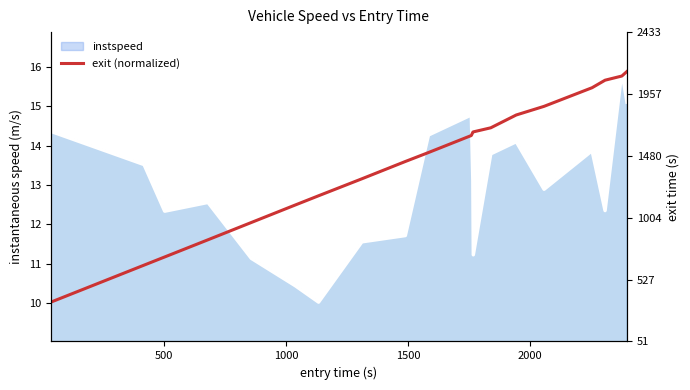

True or false: the data has more than 0 interior local peaks.

False